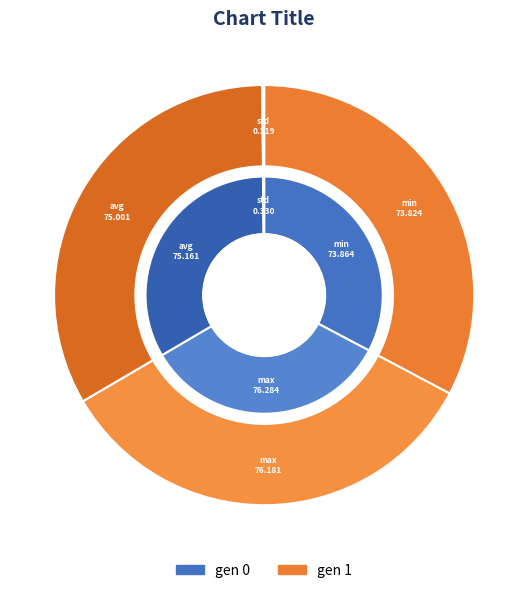

What percentage is the gen 1 slice, to the nearest percent?

50%